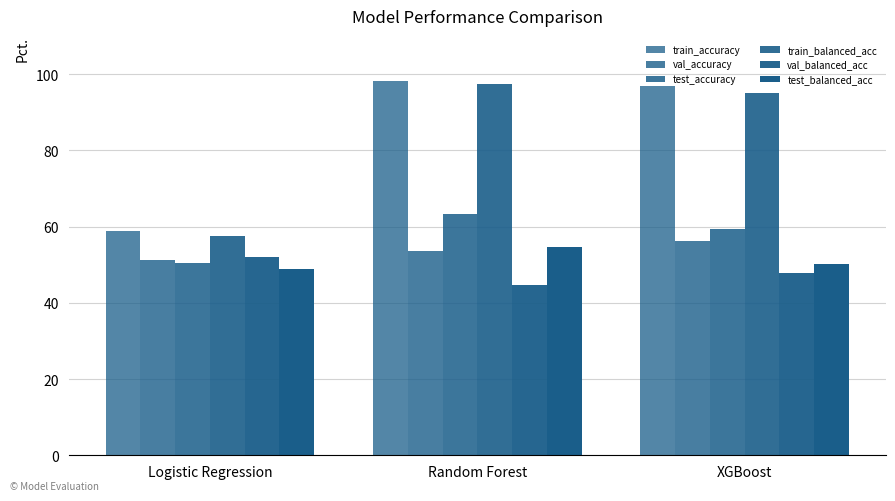

What is the label of the 2nd bar from the left?

Random Forest